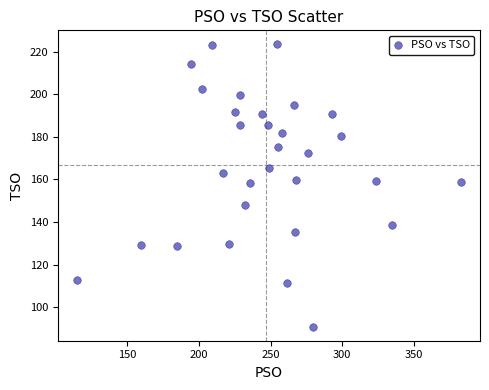

What is the range of X values (max minus min)?

268.0